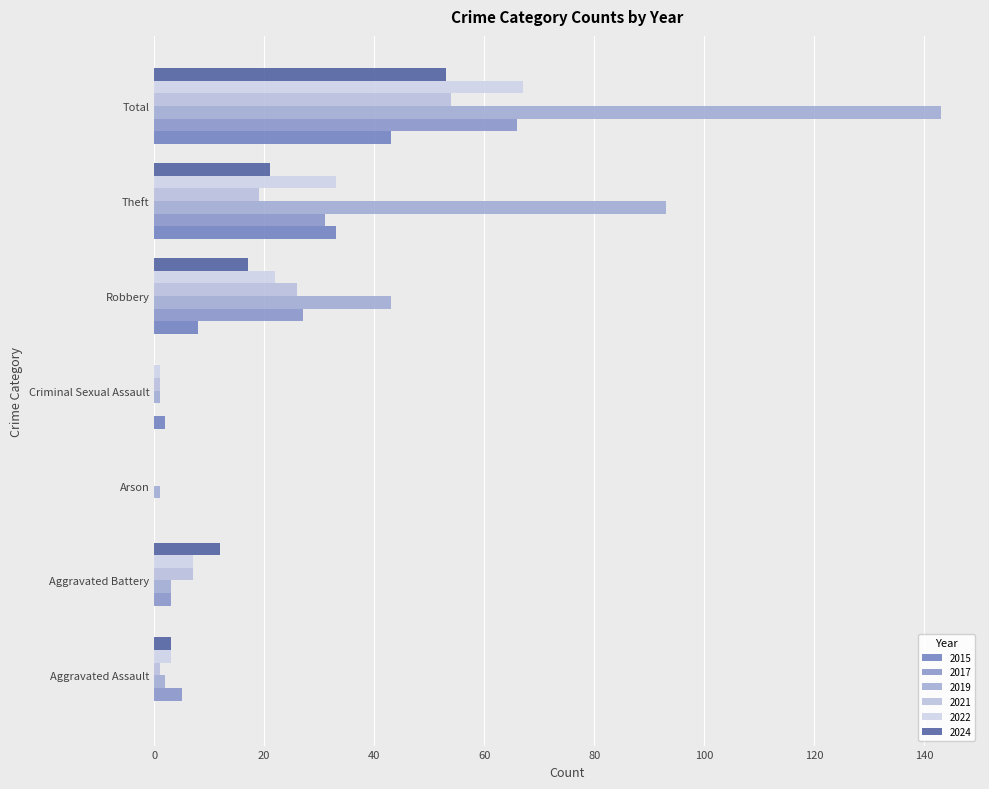

What is the label of the 4th bar from the left?

Criminal Sexual Assault